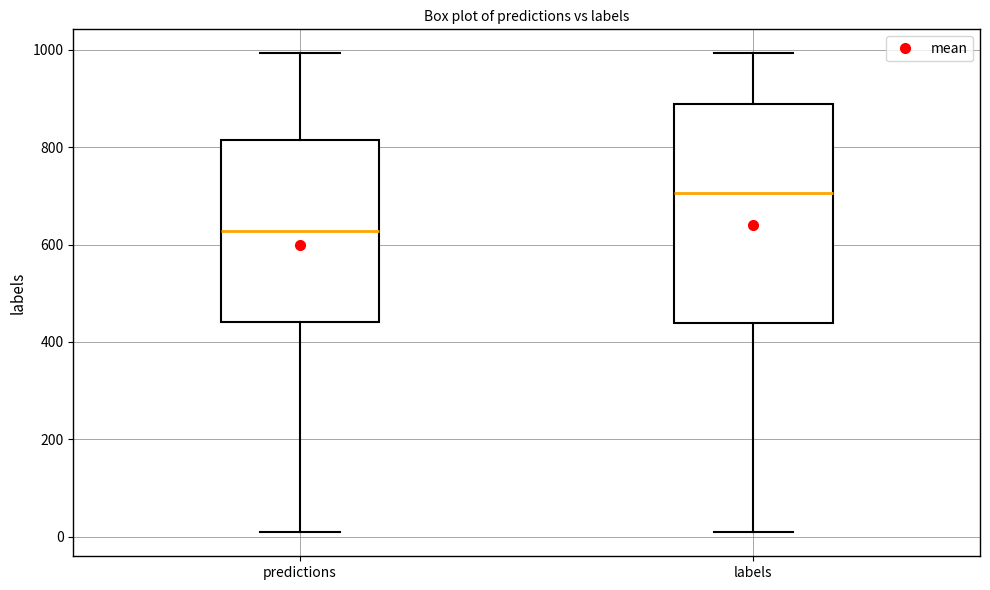

Reading left to right, read every box against the y-axis: the position of its median line, the range the box covers, and the ends of its whiskers. The values are not printed on the chart, so give them approximately, as read against the axis.

predictions: median 620, box 440 to 820, whiskers 0 to 1000
labels: median 700, box 440 to 880, whiskers 0 to 1000